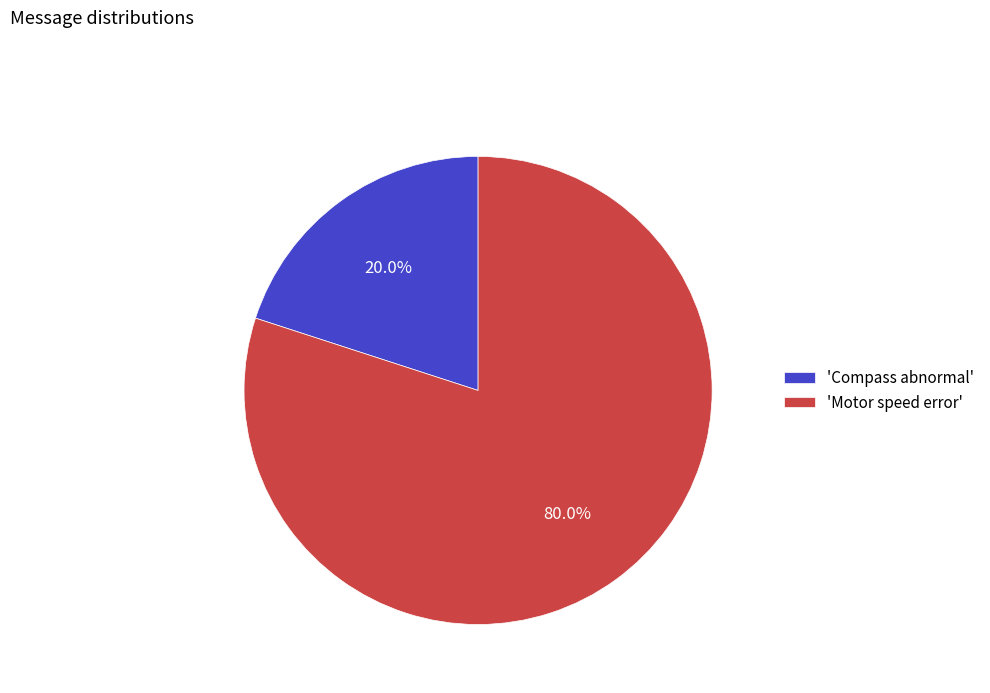

Which category has the smallest portion of the pie?

'Compass abnormal'